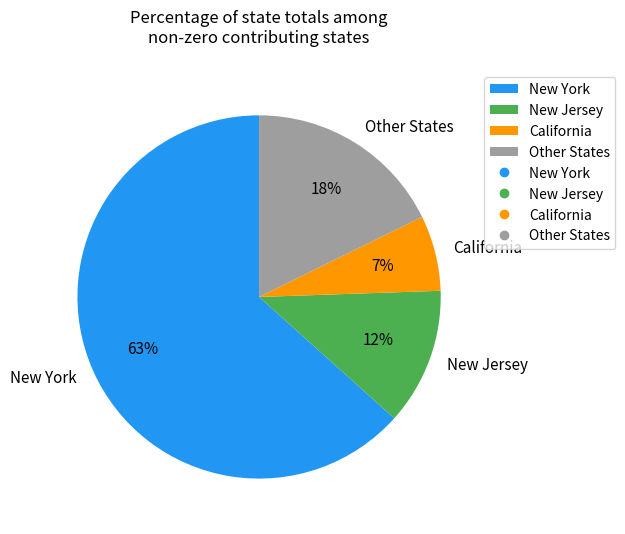

To the nearest percent, what is the combined percentage of California and New York?

70%